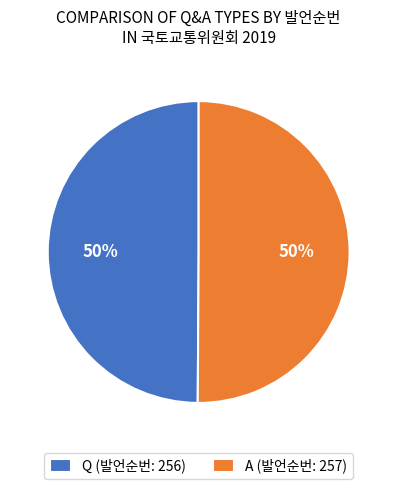

Combined, do A (발언순번: 257) and Q (발언순번: 256) account for over 50%?

Yes